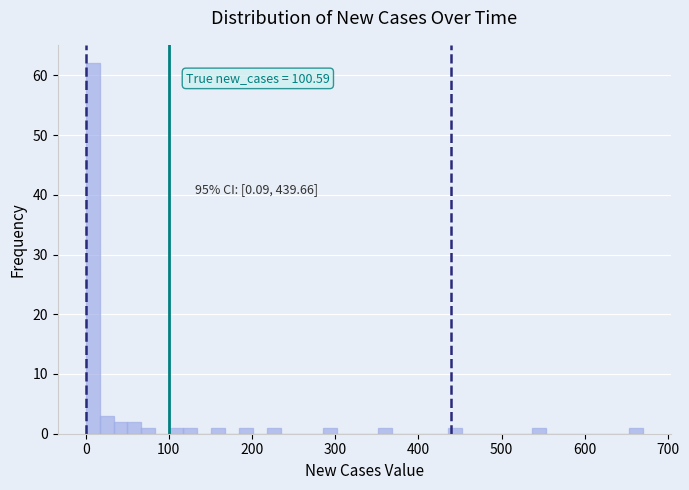

Around what value on the x-axis is the tallest bar? Give the approximate position of its centre, as read against the axis.

10